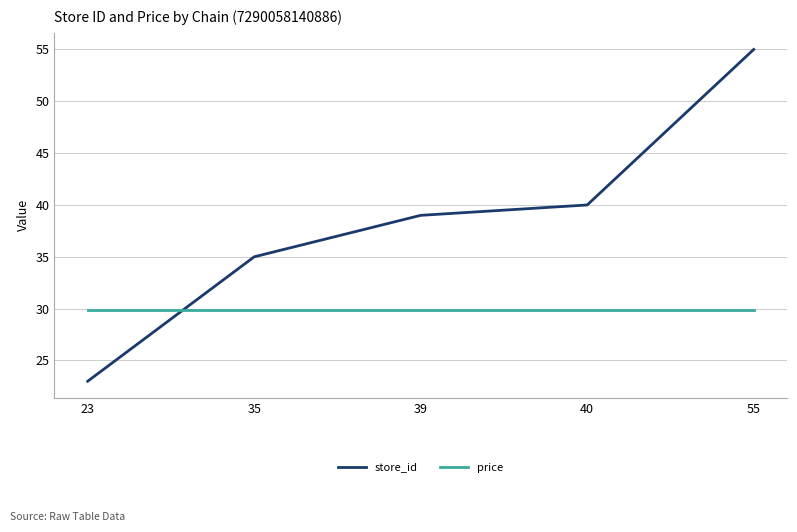

Is the value of store_id at 35 greater than the value of price at 35?

Yes